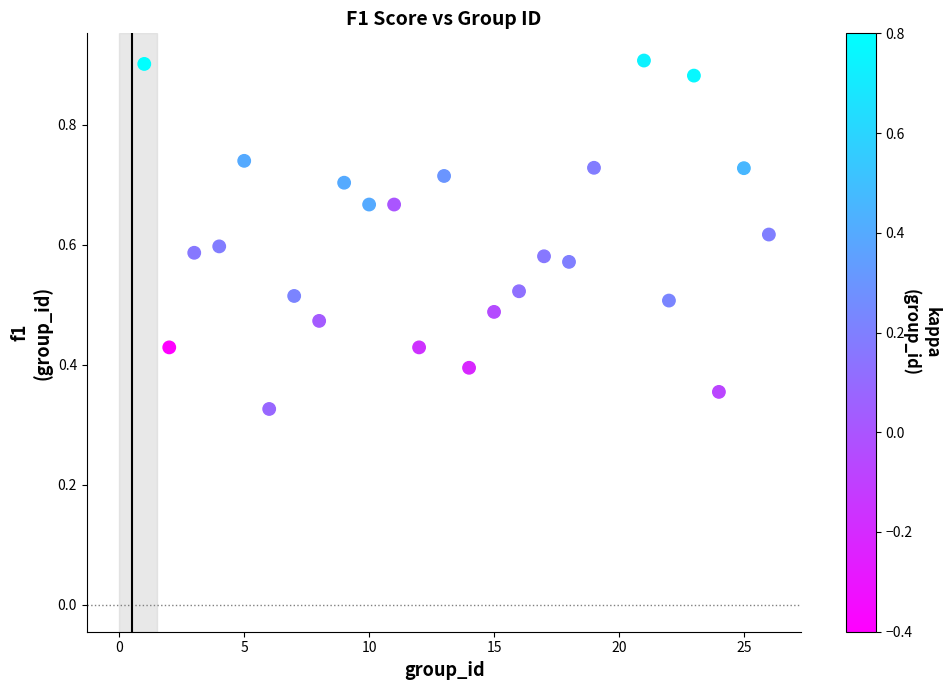

What is the range of X values (max minus min)?

25.0